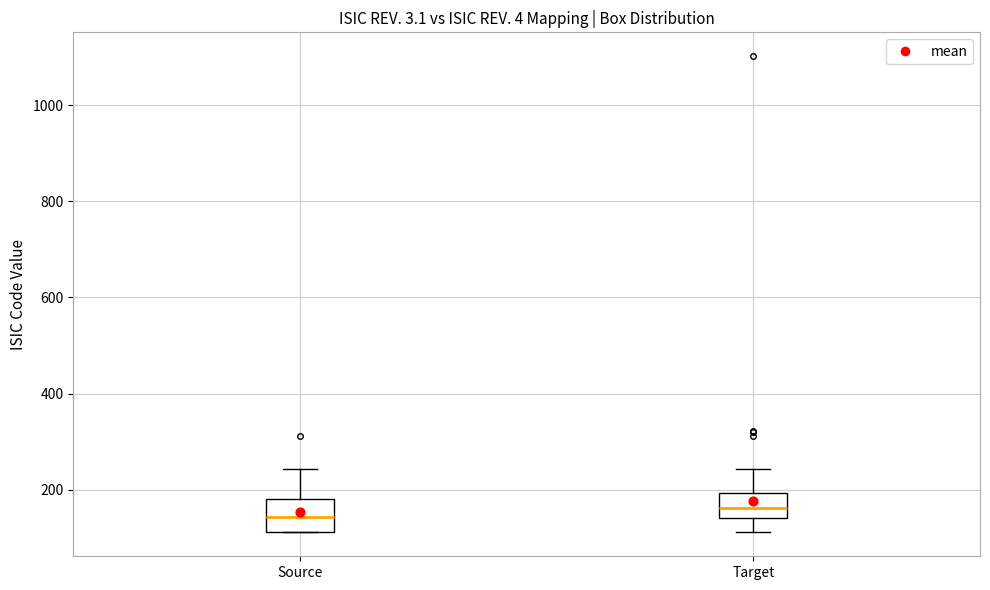

Reading left to right, transcribe this box plot: for each box, give where its median line is, the range the box spans, and where its two whiskers end, as read against the y-axis. The values are not printed on the chart, so give them approximately, as read against the axis.

Source: median 140, box 120 to 180, whiskers 120 to 240
Target: median 160, box 140 to 200, whiskers 120 to 240